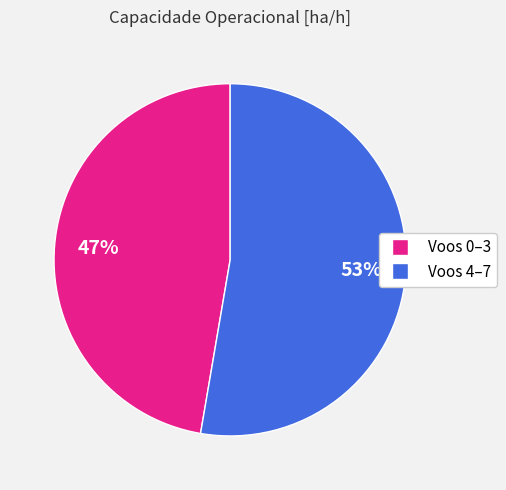

To the nearest percent, what is the average slice percentage?

50%